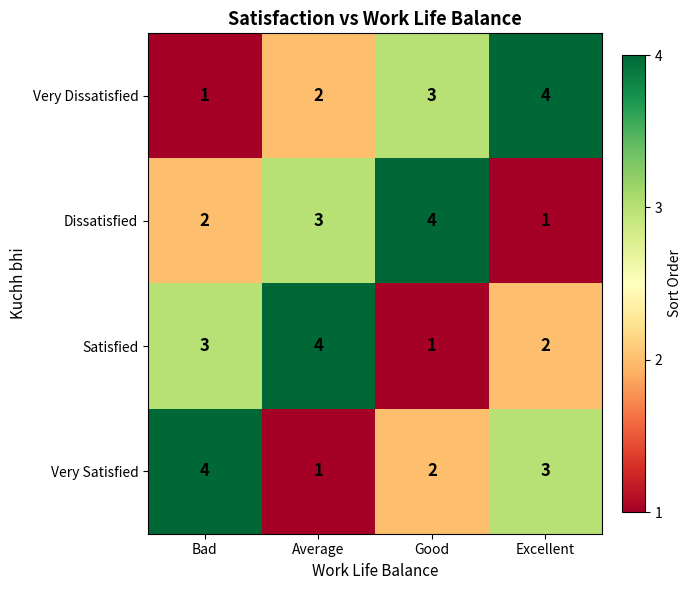

Between Bad and Average, which series saw the biggest shift?

Very Satisfied